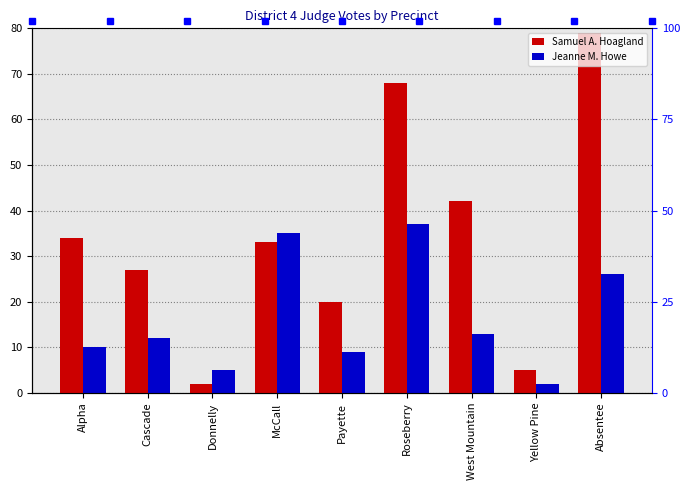

Where does the Jeanne M. Howe series first go above 12?

McCall